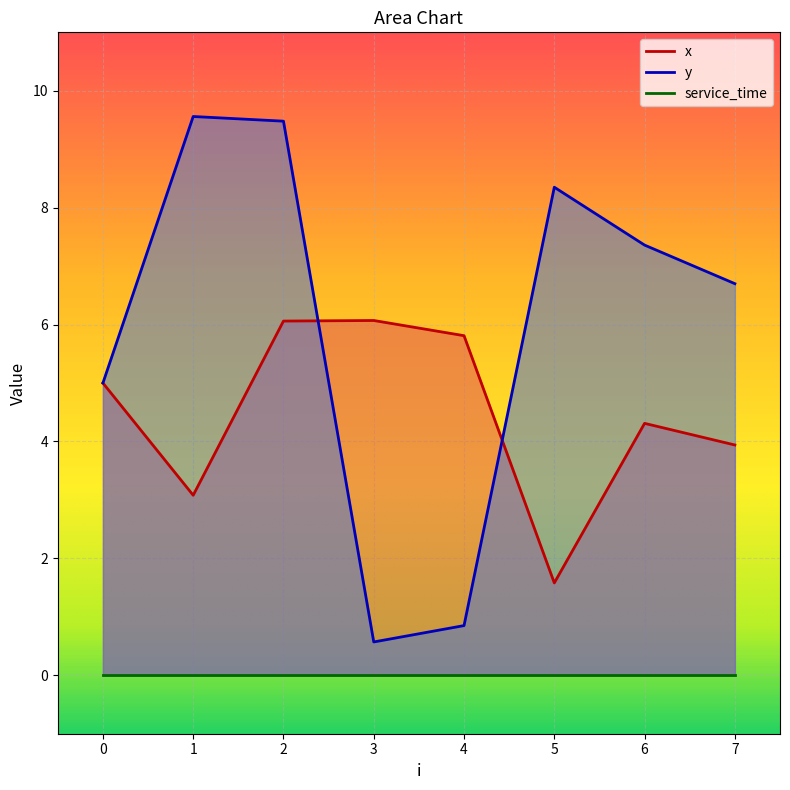

Between which two adjacent categories do x and y first intersect?

2 and 3